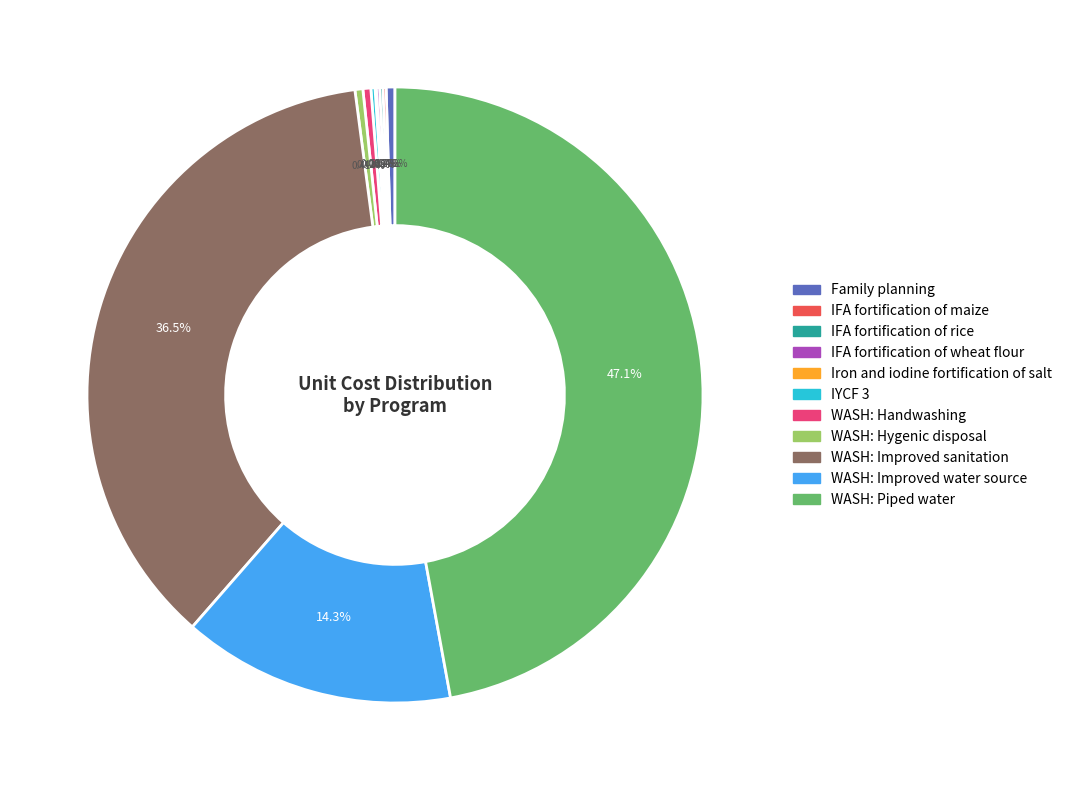

Does any single category account for the majority?

No